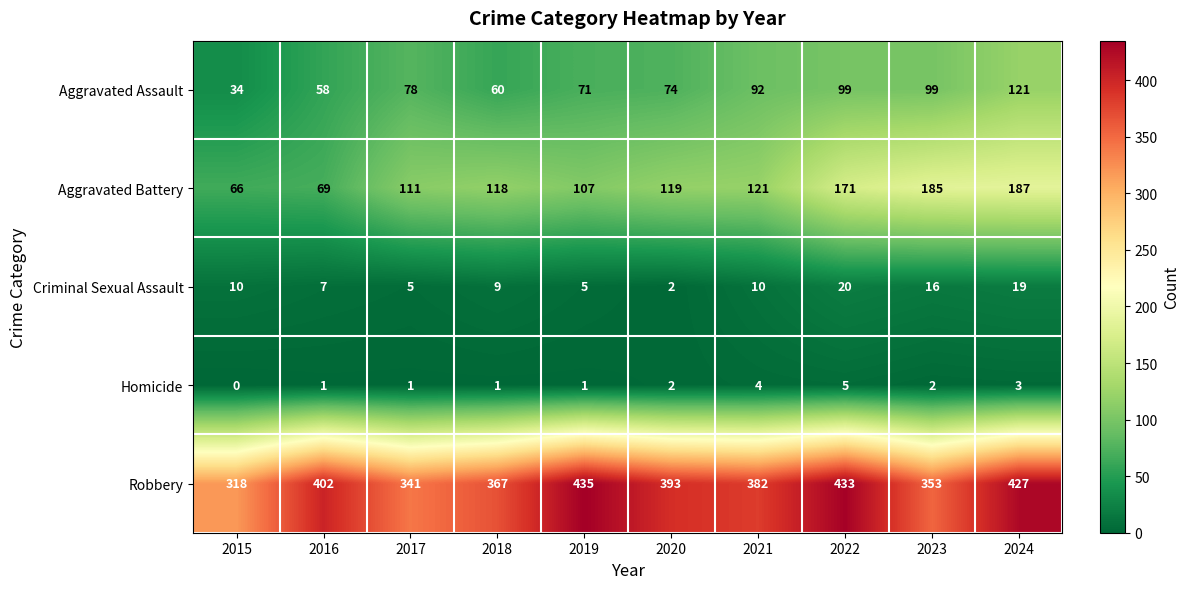

The value of Criminal Sexual Assault at 2021 is 3. True or false?

False